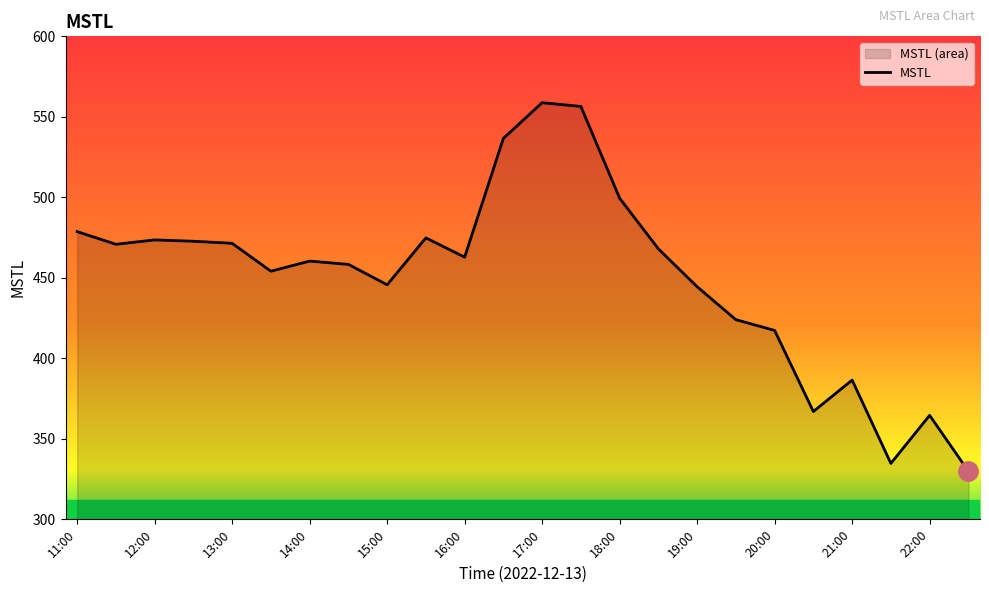

Reading left to right, list all the values displayed in this chart.

11:00=478.7	11:30=470.8	12:00=473.6	12:30=472.7	13:00=471.4	13:30=454.1	14:00=460.4	14:30=458.4	15:00=445.7	15:30=474.8	16:00=462.9	16:30=536.6	17:00=558.8	17:30=556.5	18:00=499.5	18:30=468.0	19:00=444.5	19:30=424.0	20:00=417.3	20:30=367.0	21:00=386.5	21:30=334.8	22:00=364.6	22:30=329.9